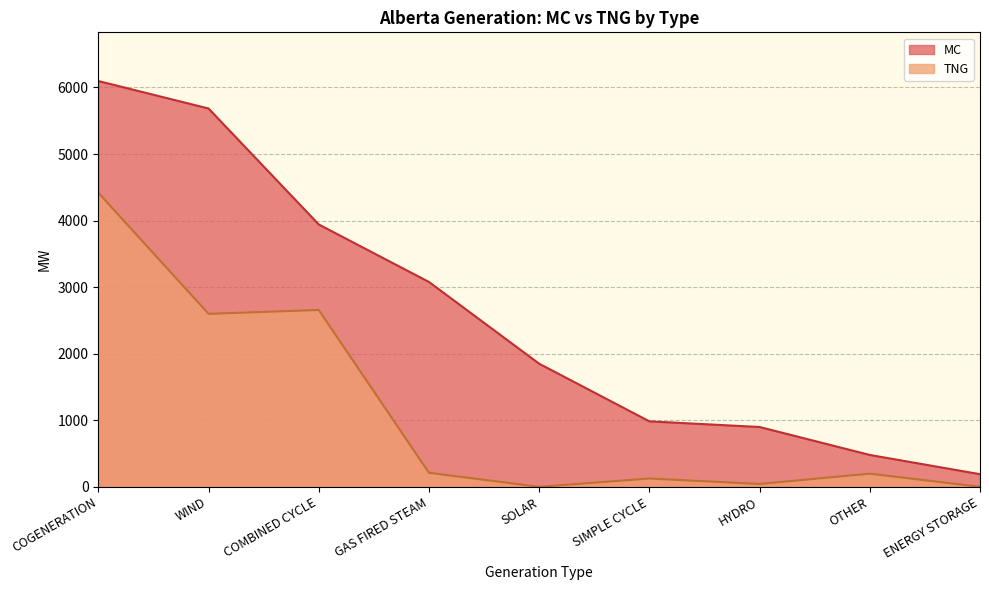

True or false: TNG and MC intersect in this chart.

False